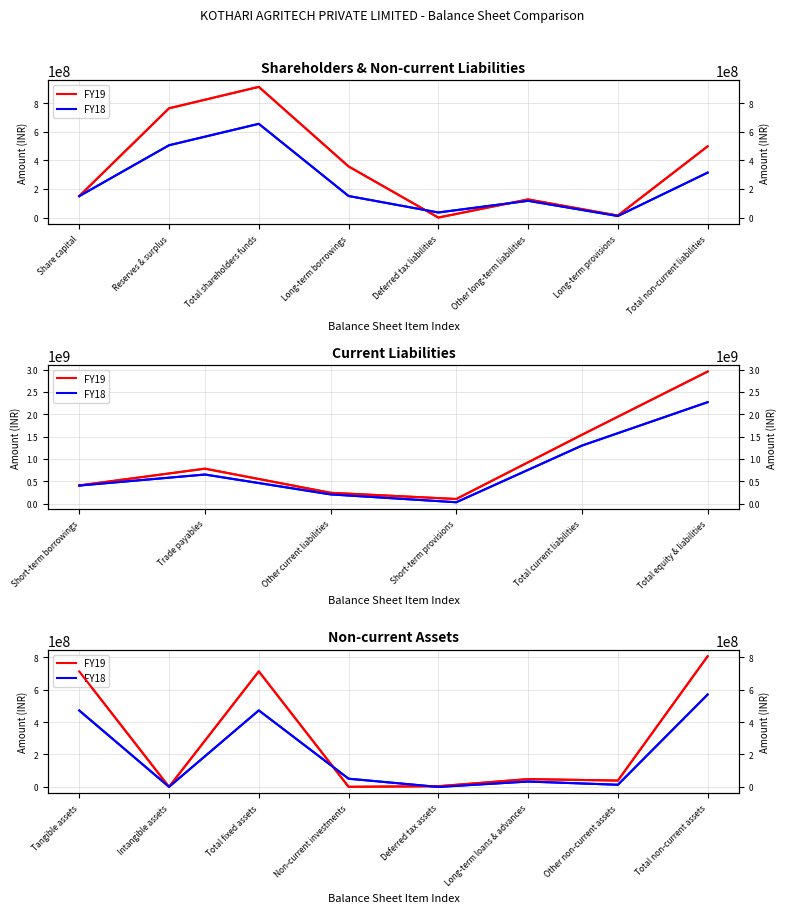

Which series has the largest range (max minus min)?

FY19